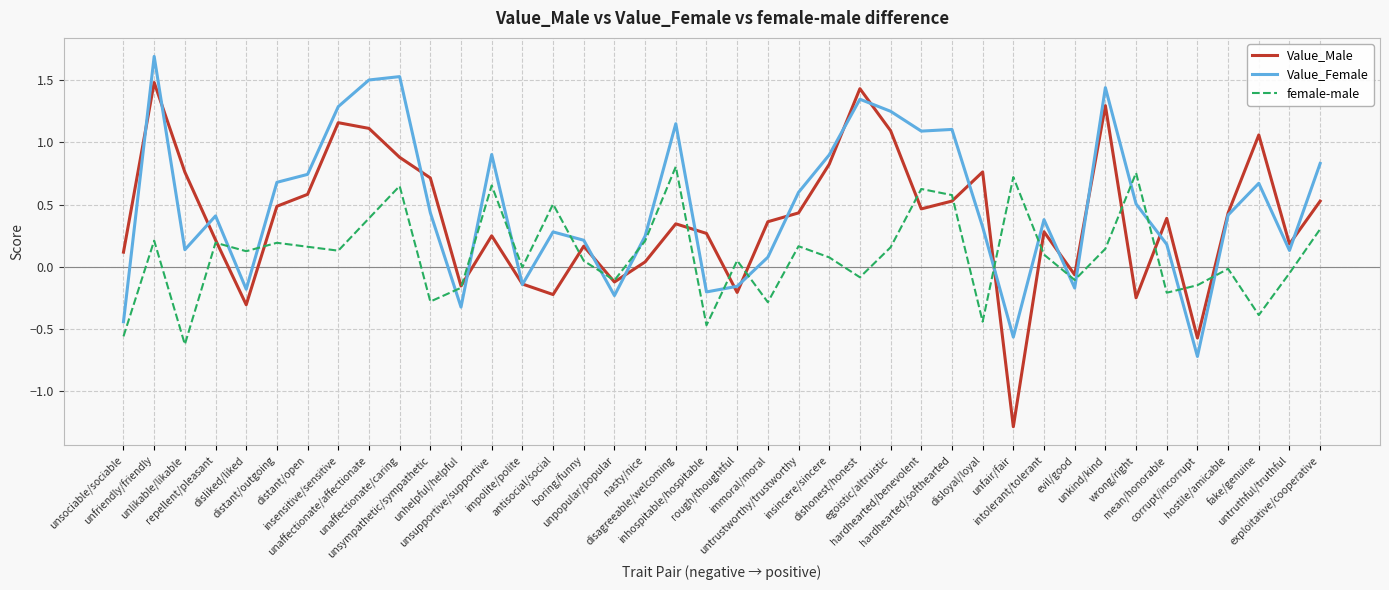

What is the greatest value displayed?

1.7